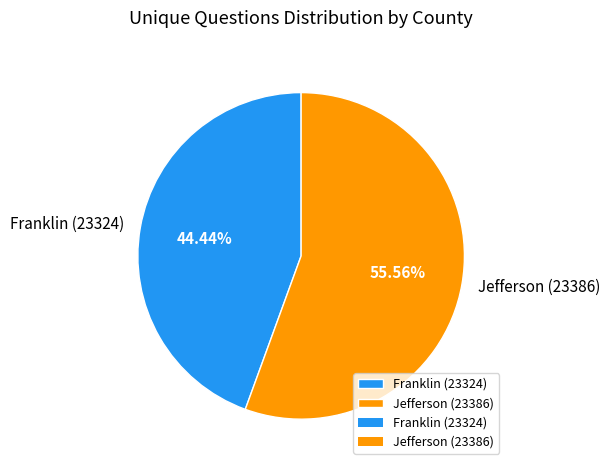

What percentage is the Jefferson (23386) slice, to the nearest percent?

56%